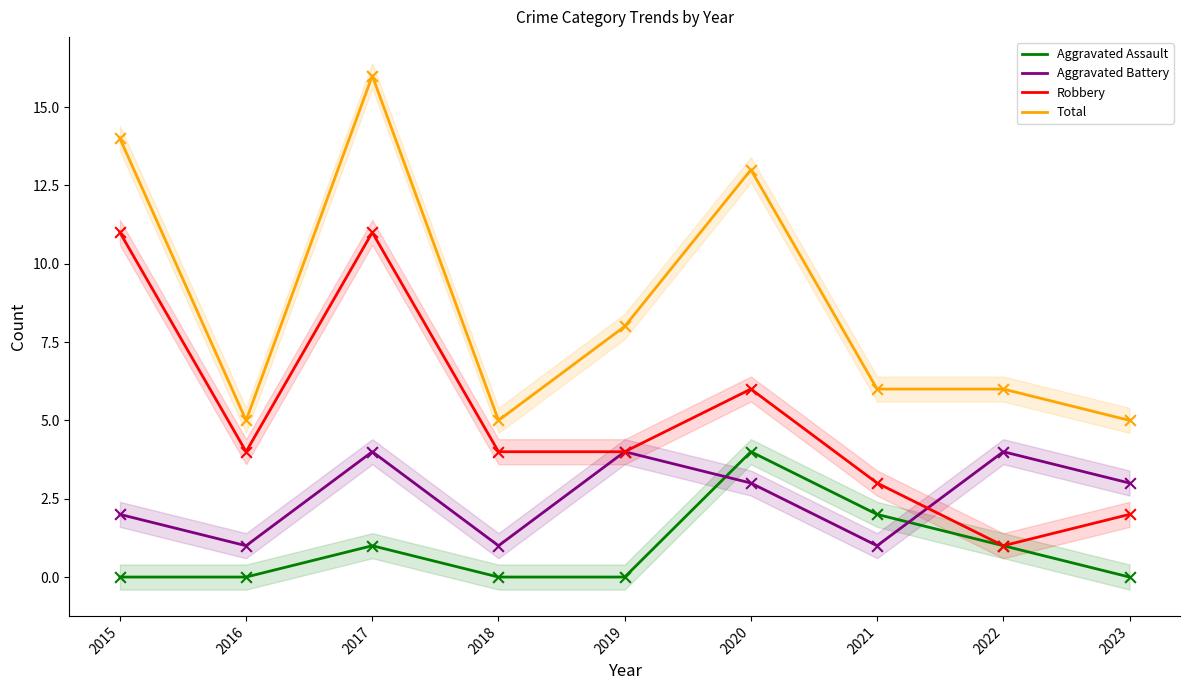

Which series reaches the maximum Y coordinate?

Total